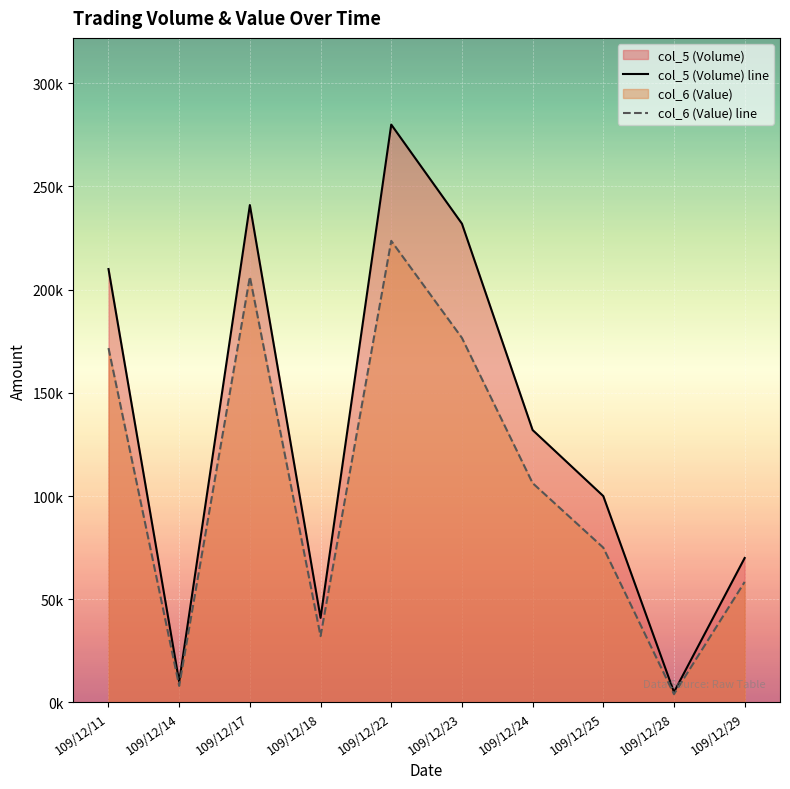

Count the number of data series in this chart.

2